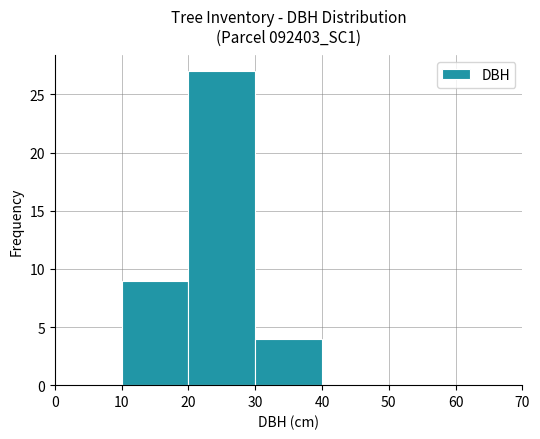

Which range on the x-axis has the tallest bar?

20 to 30